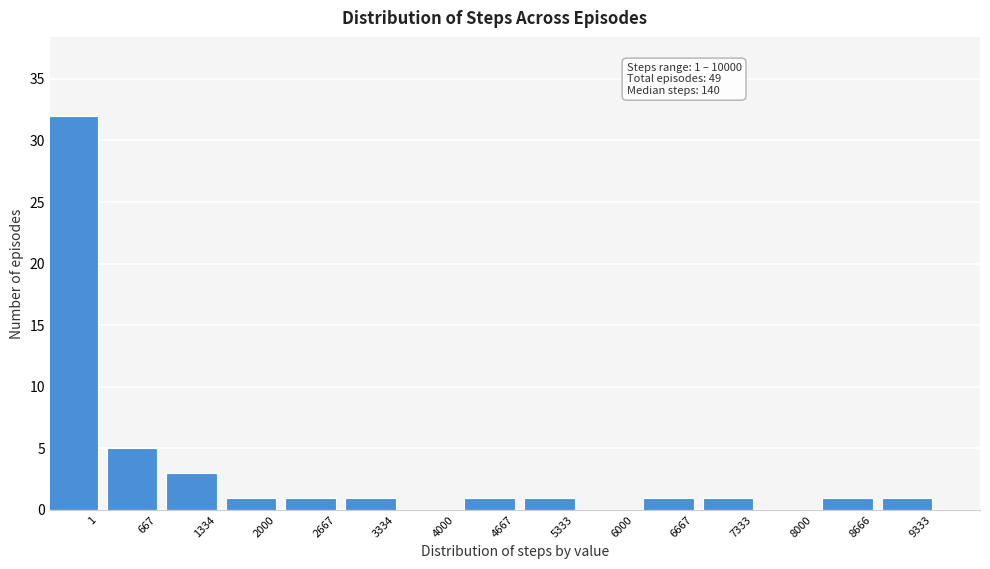

Reading right to left, transcribe all the data shown in this chart.

9333=1	8666=1	8000=0	7333=1	6667=1	6000=0	5333=1	4667=1	4000=0	3334=1	2667=1	2000=1	1334=3	667=5	1=32